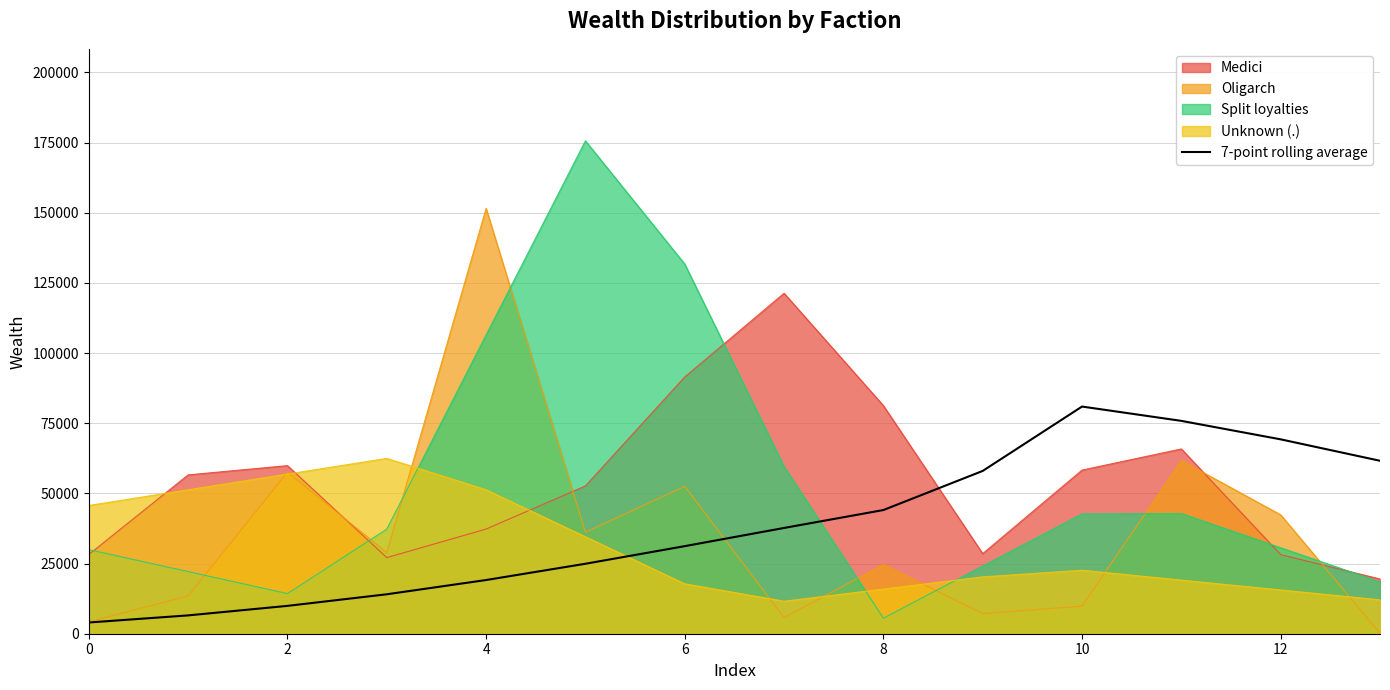

At which category does the data reach its first local peak?

10